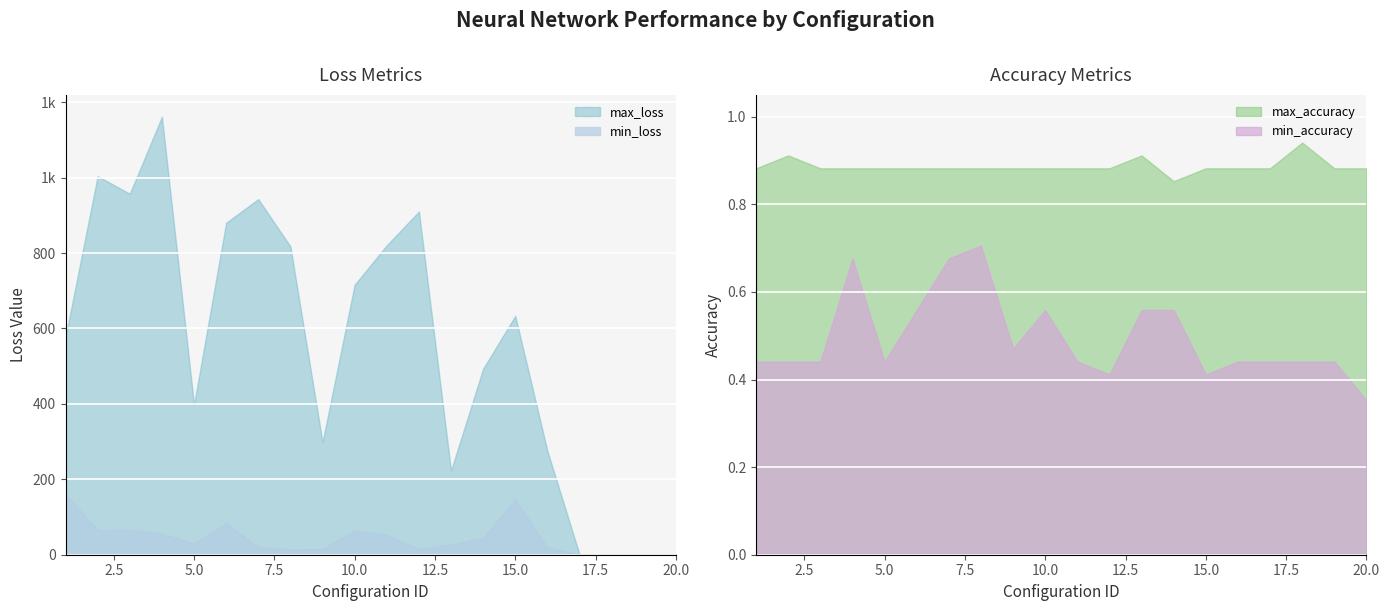

True or false: min_loss and max_loss intersect in this chart.

False